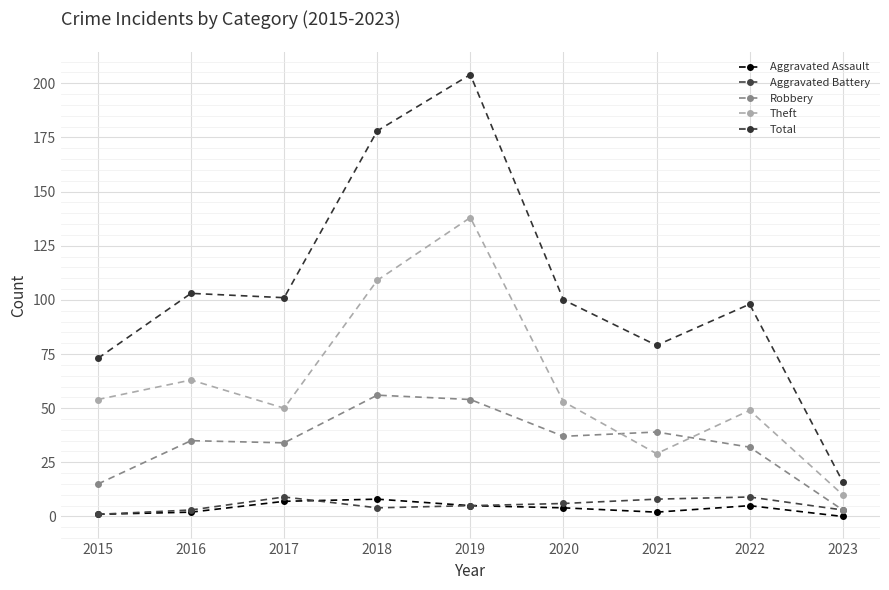

Is this an area chart (filled region under the line)?

No